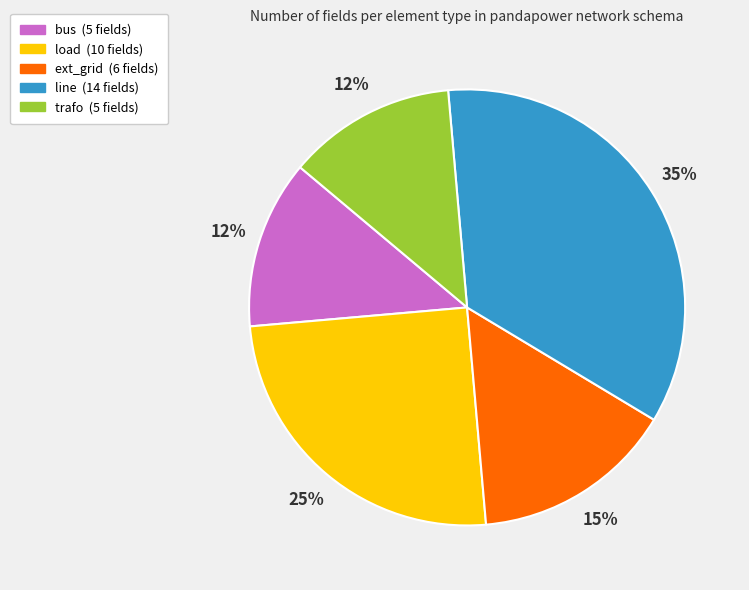

Does ext_grid account for over 50% of the chart?

No